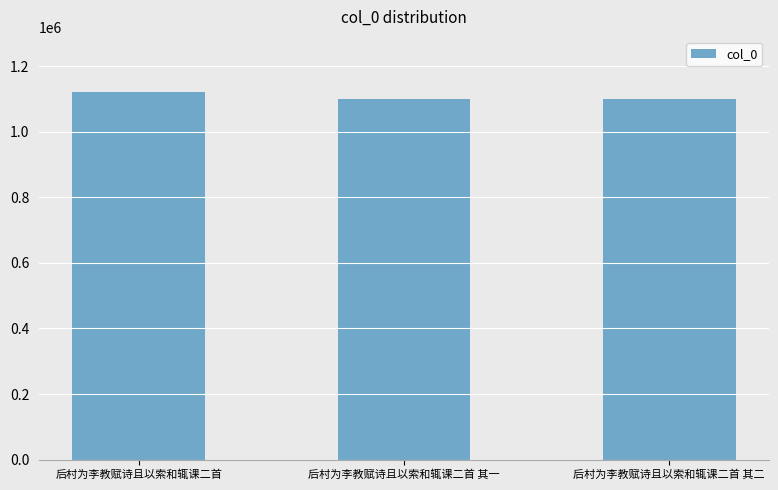

Which has a higher value, 后村为李教赋诗且以索和辄课二首 其一 or 后村为李教赋诗且以索和辄课二首?

后村为李教赋诗且以索和辄课二首